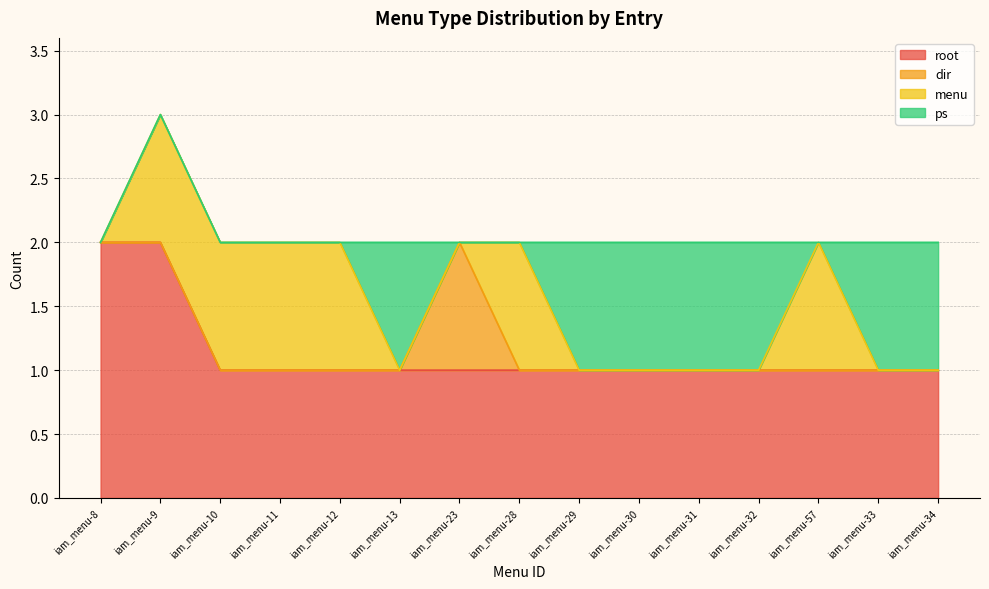

Where is the first local maximum for menu?

iam_menu-28